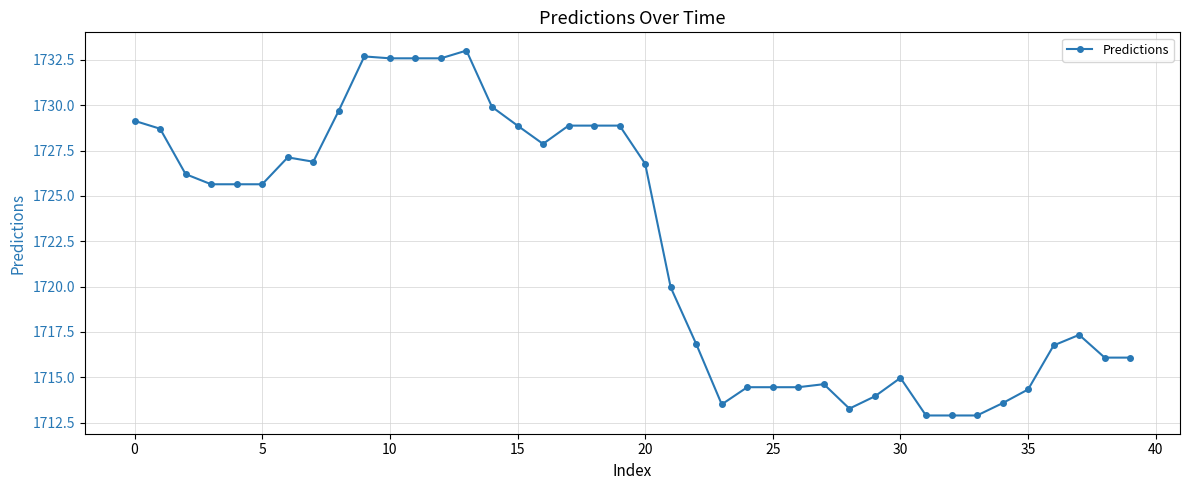

What is the difference between the second highest and minimum values?

19.8